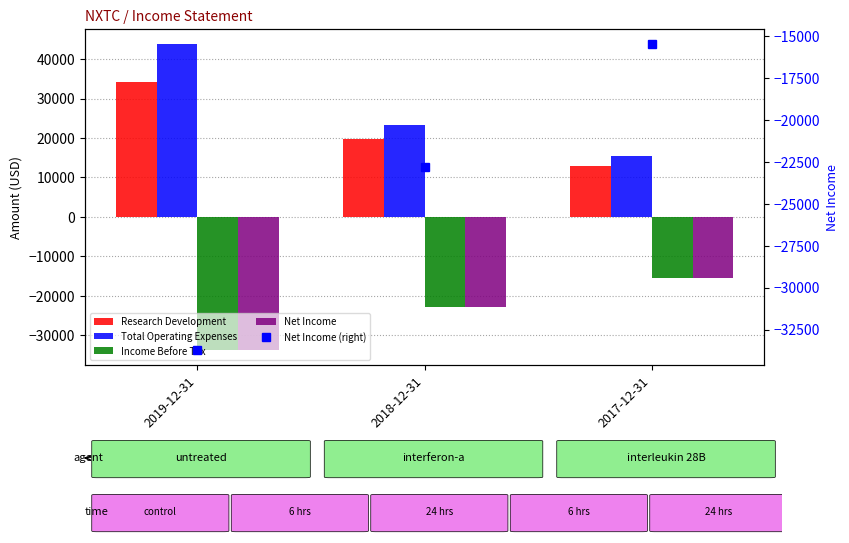

Rank the series by their maximum value, from highest to lowest.

Total Operating Expenses, Research Development, Income Before Tax, Net Income, Net Income (right)